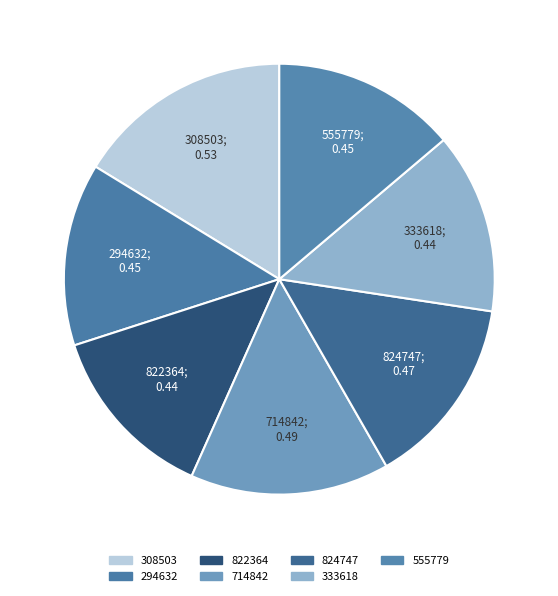

Combined, do 333618 and 555779 account for over 50%?

No